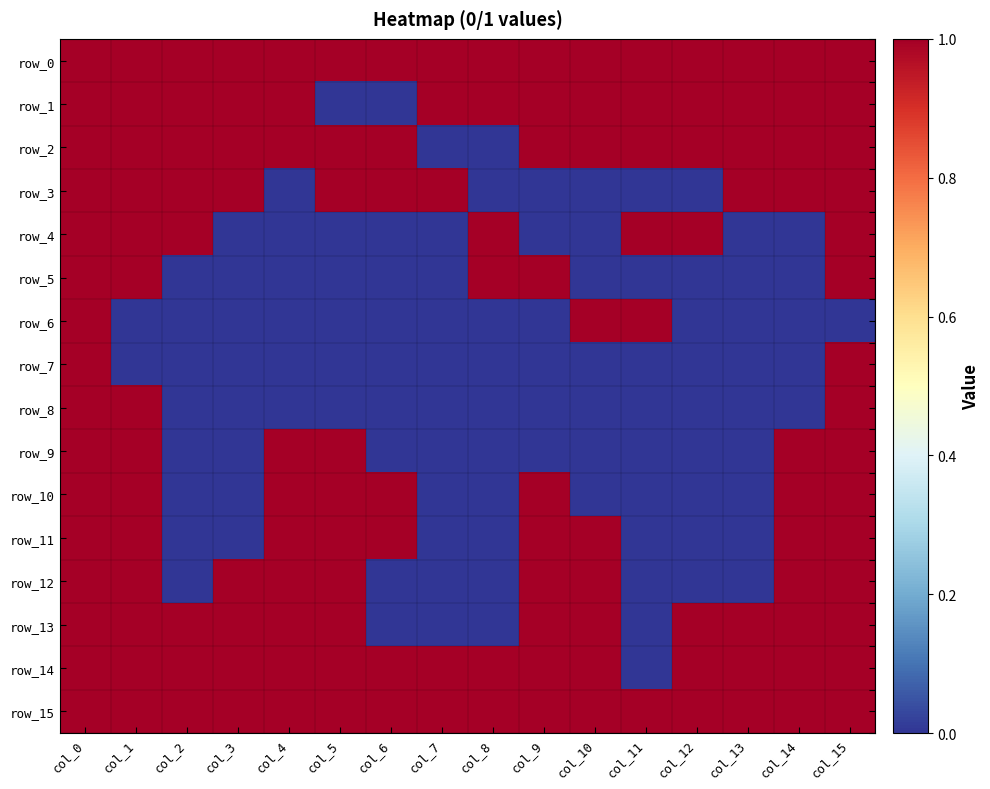

Rank the series at col_3 from highest to lowest value.

row_0, row_1, row_2, row_3, row_12, row_13, row_14, row_15, row_4, row_5, row_6, row_7, row_8, row_9, row_10, row_11